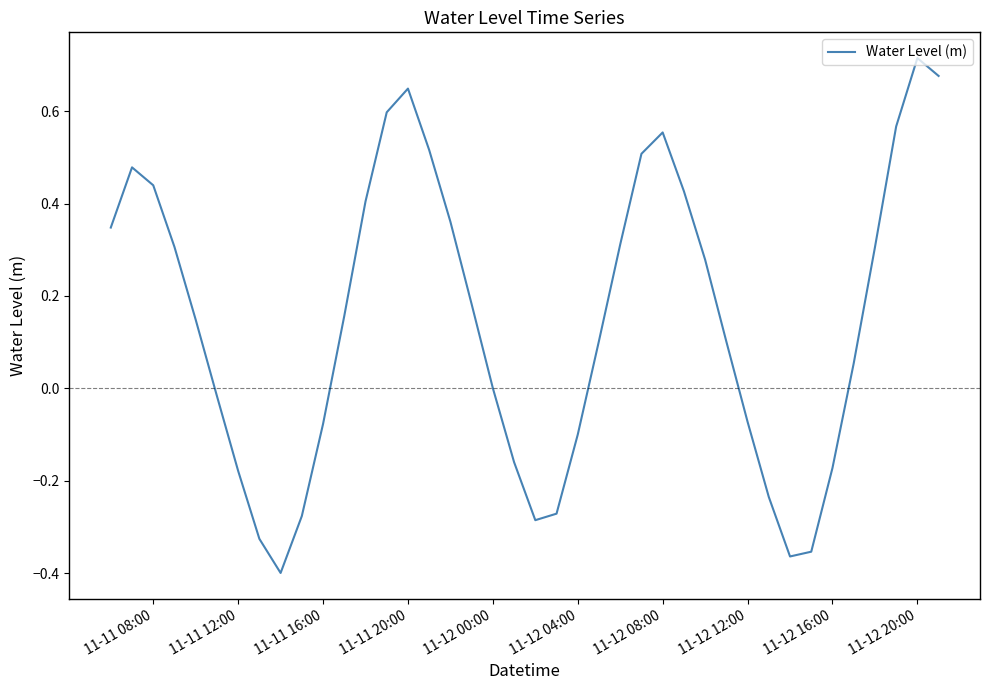

How many lines are shown in the chart?

1